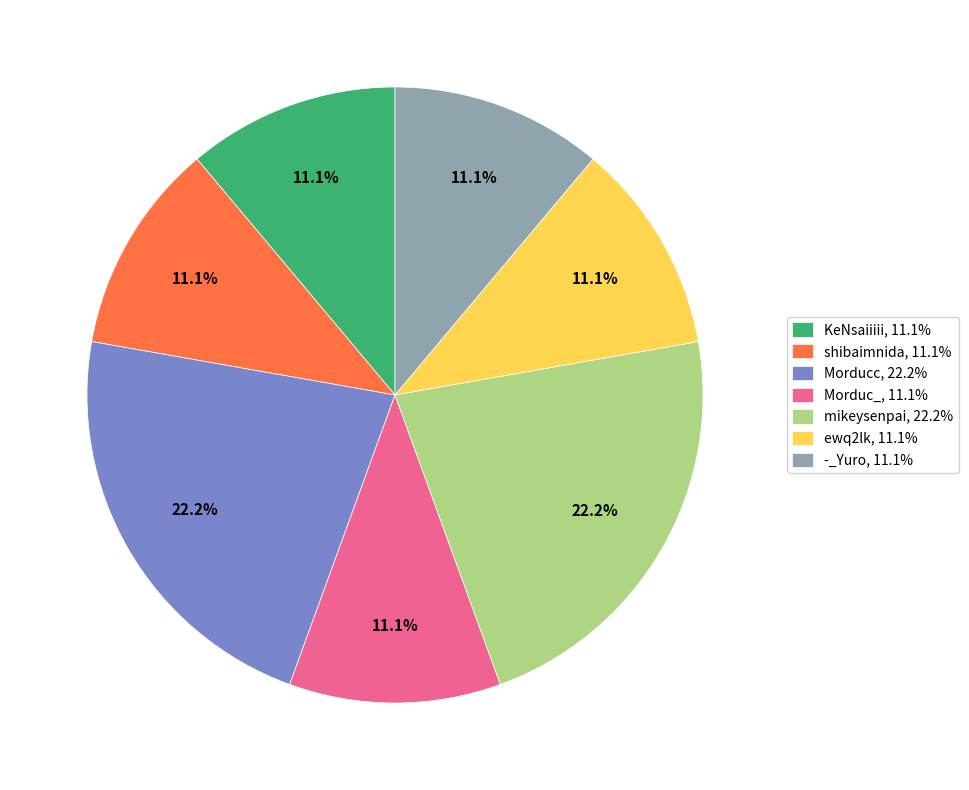

Do KeNsaiiiii, 11.1% and ewq2lk, 11.1% together represent more than half of the pie?

No